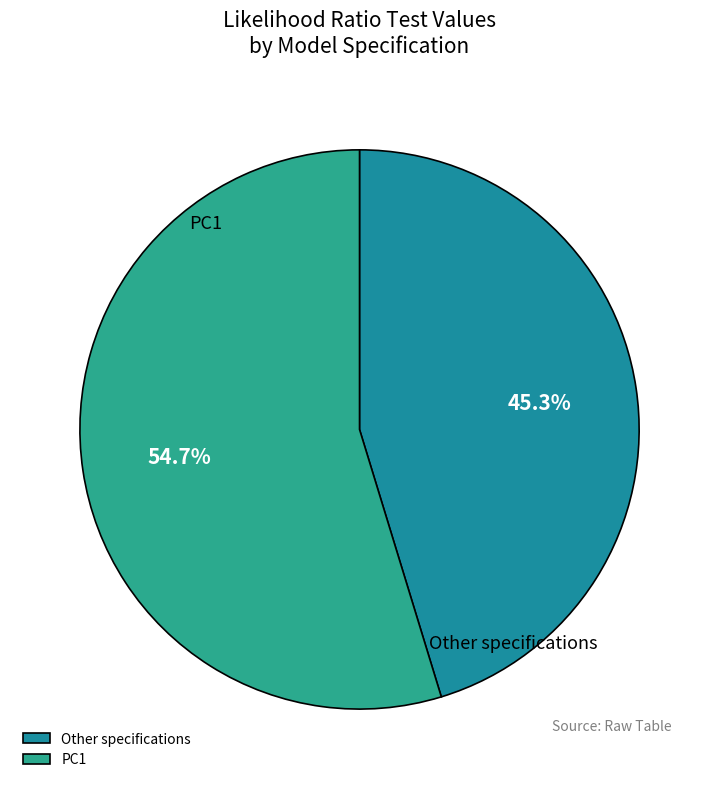

To the nearest percent, what is the average slice percentage?

50%